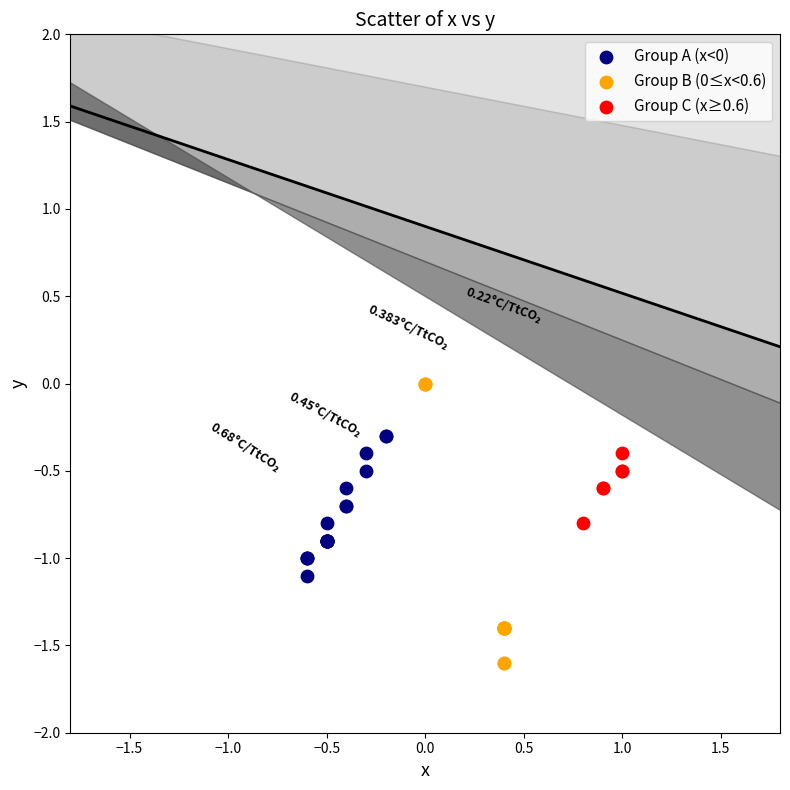

What are all the series names shown in the legend?

Group A (x<0), Group B (0≤x<0.6), Group C (x≥0.6)